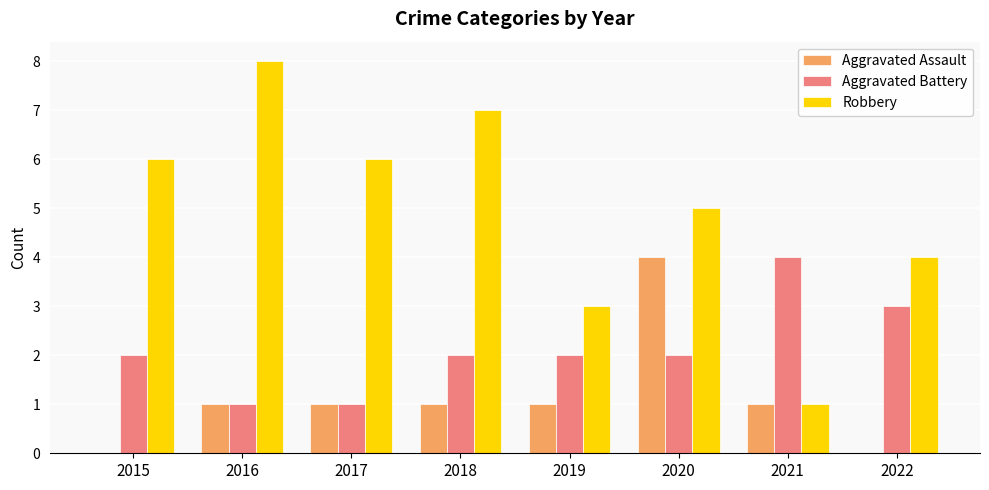

Where is Robbery nearest to the value 4?

2022